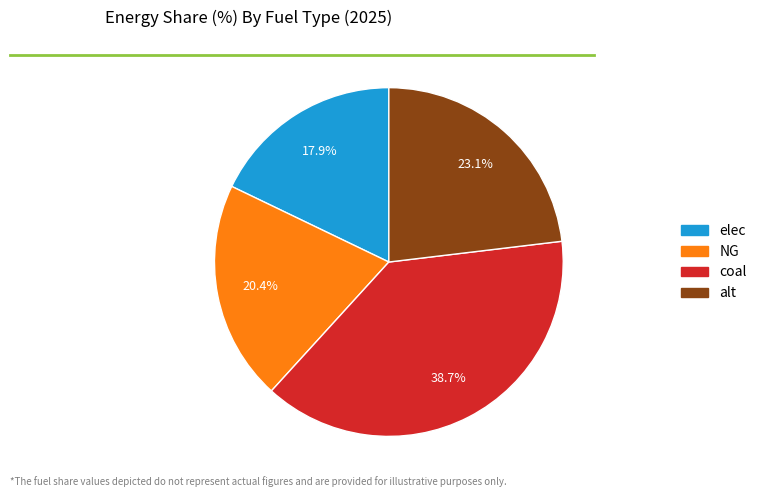

Which has a higher value, elec or alt?

alt